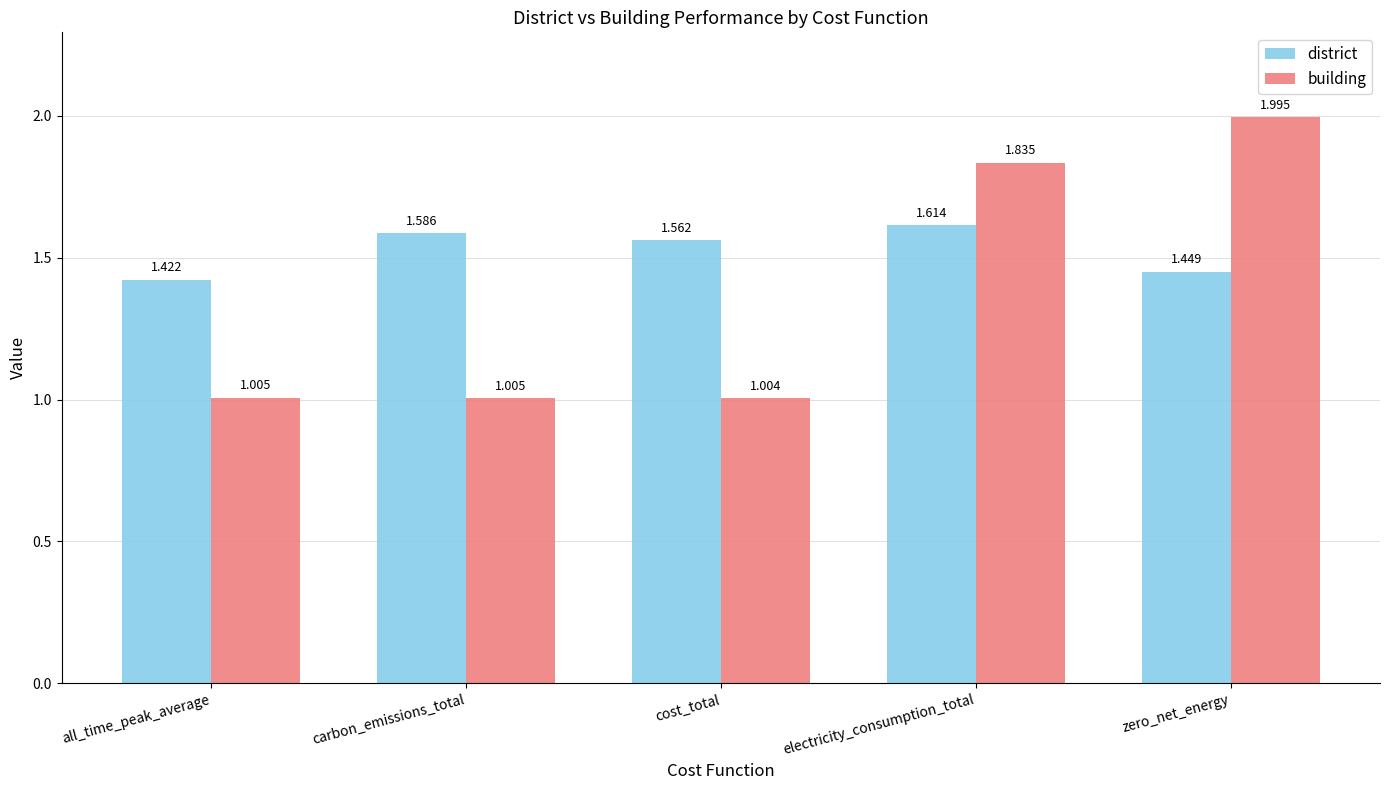

What is the highest value of the building series?

2.0